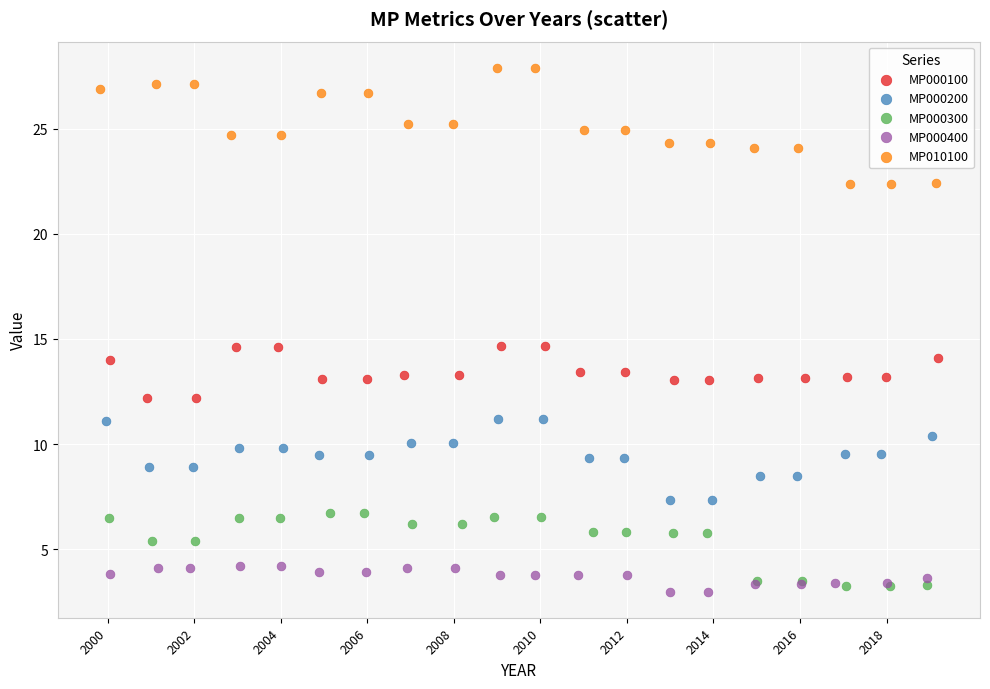

What are all the series names shown in the legend?

MP000100, MP000200, MP000300, MP000400, MP010100